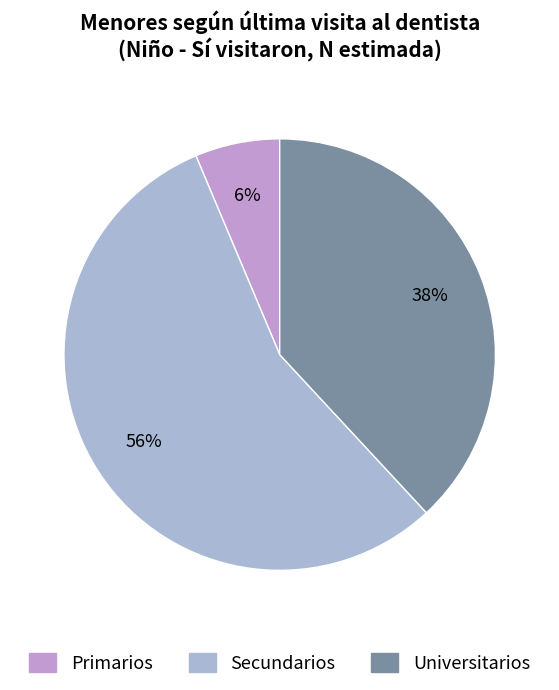

The Primarios slice represents 12% of the pie. True or false?

False